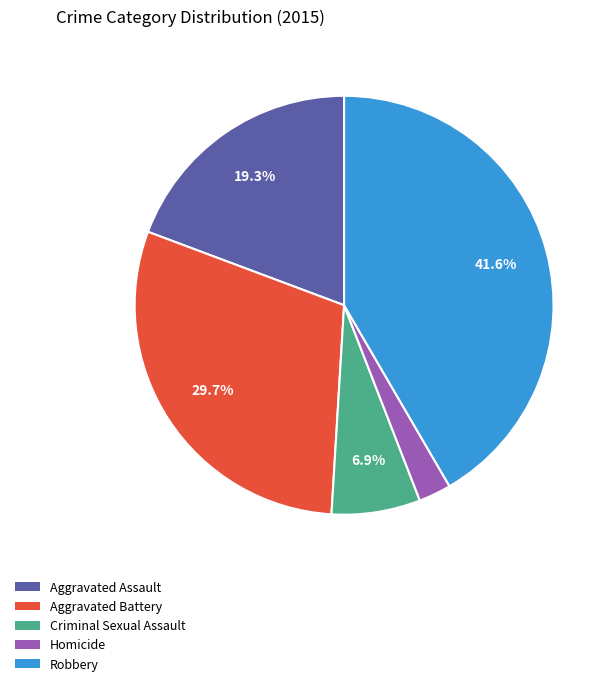

To the nearest percent, what is the average slice percentage?

20%